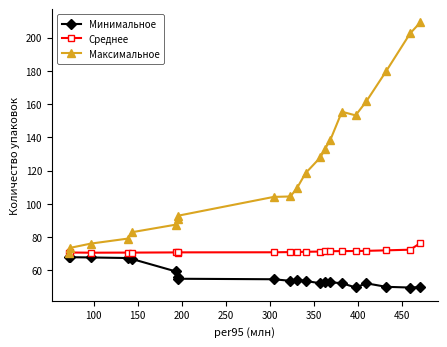

What is the value of the Среднее point at the 21st from the left?

76.4